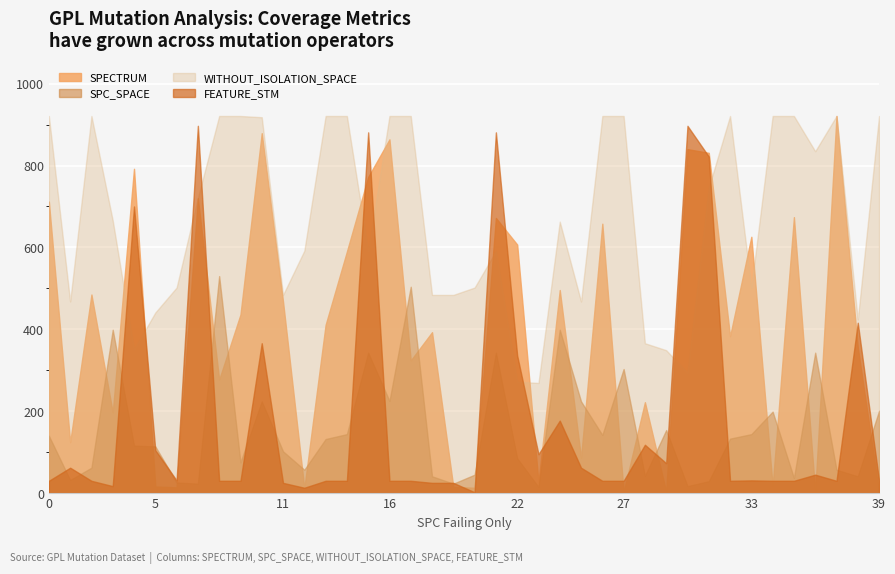

What value does the WITHOUT_ISOLATION_SPACE series have at 5, to the nearest 100?

400